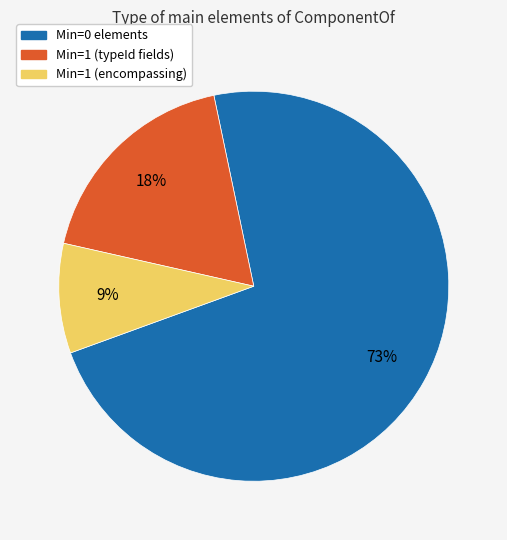

To the nearest percent, what is the average slice percentage?

33%